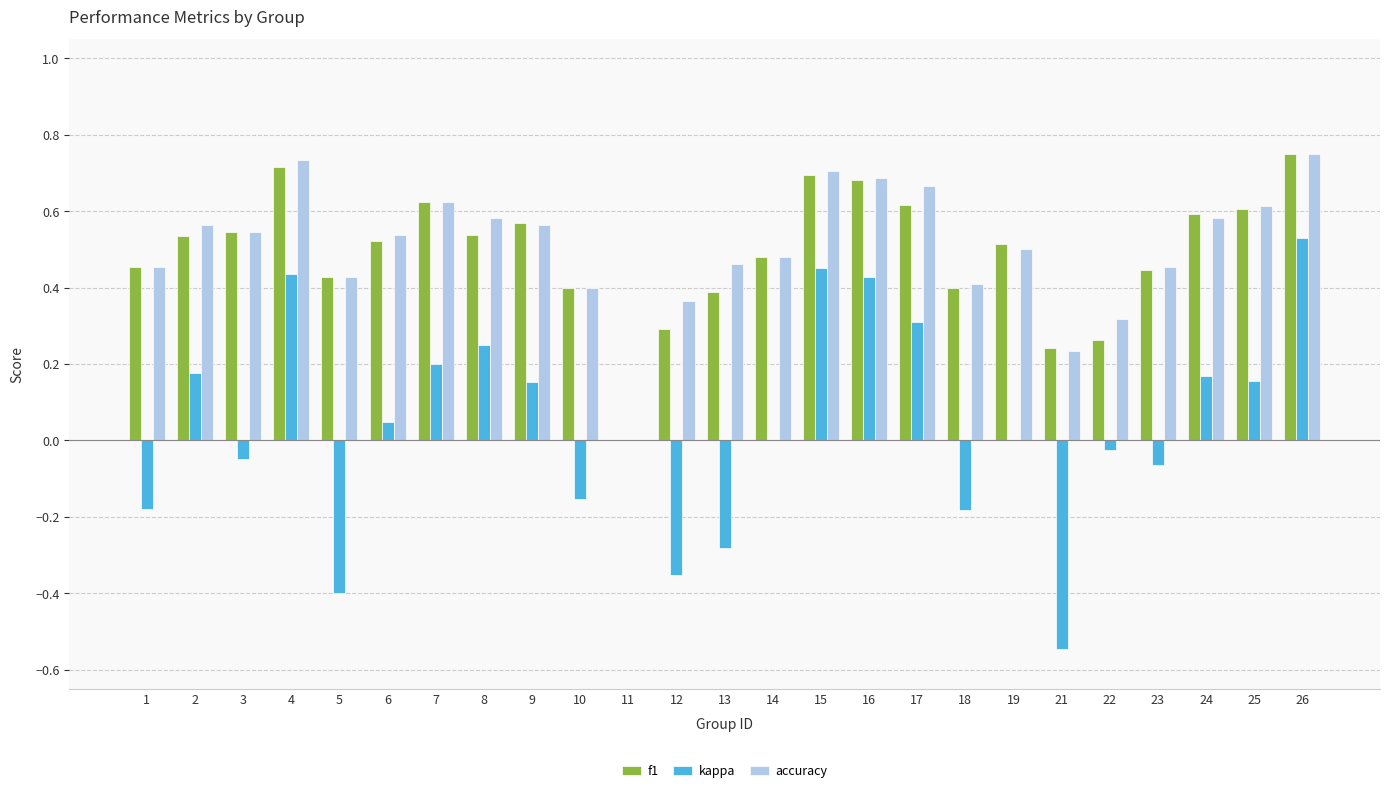

At which label is f1 closest to 0?

11